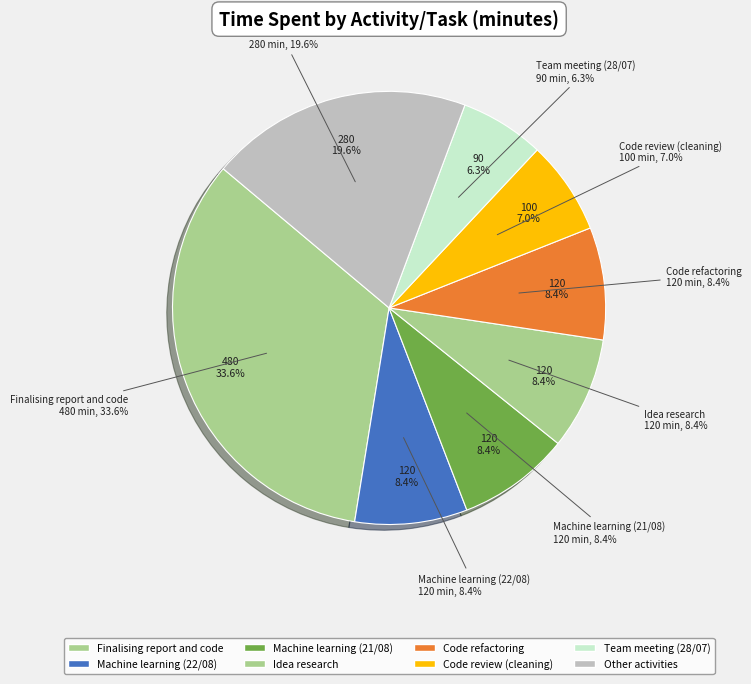

What is the largest slice in the pie chart?

Finalising report and code